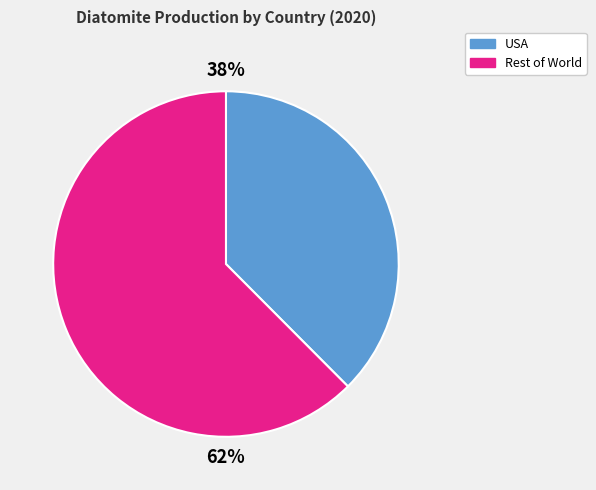

Is there any slice that represents more than half of the pie?

Yes